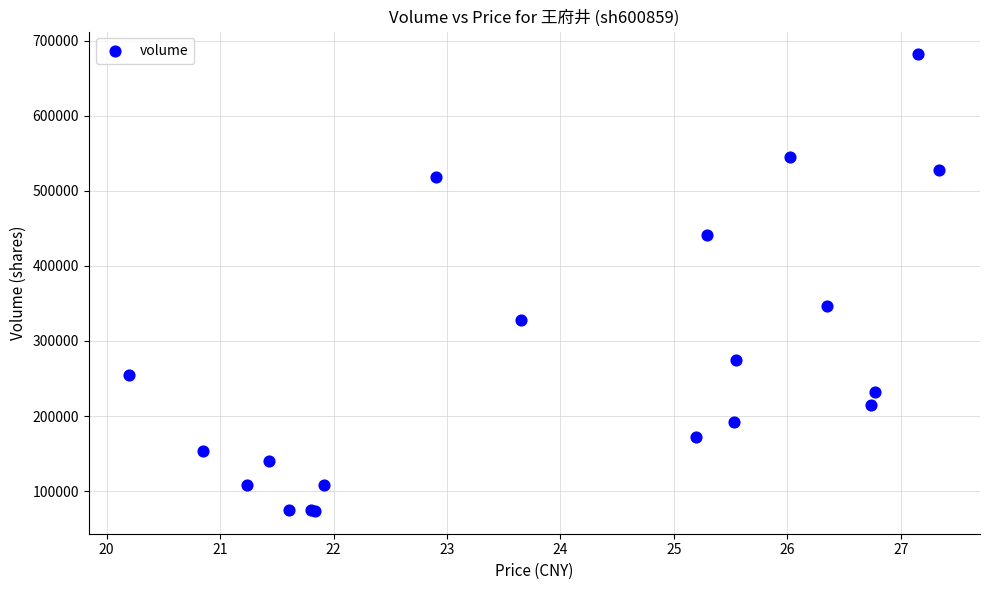

What Y value in the scatter plot is closest to 377717?

346200